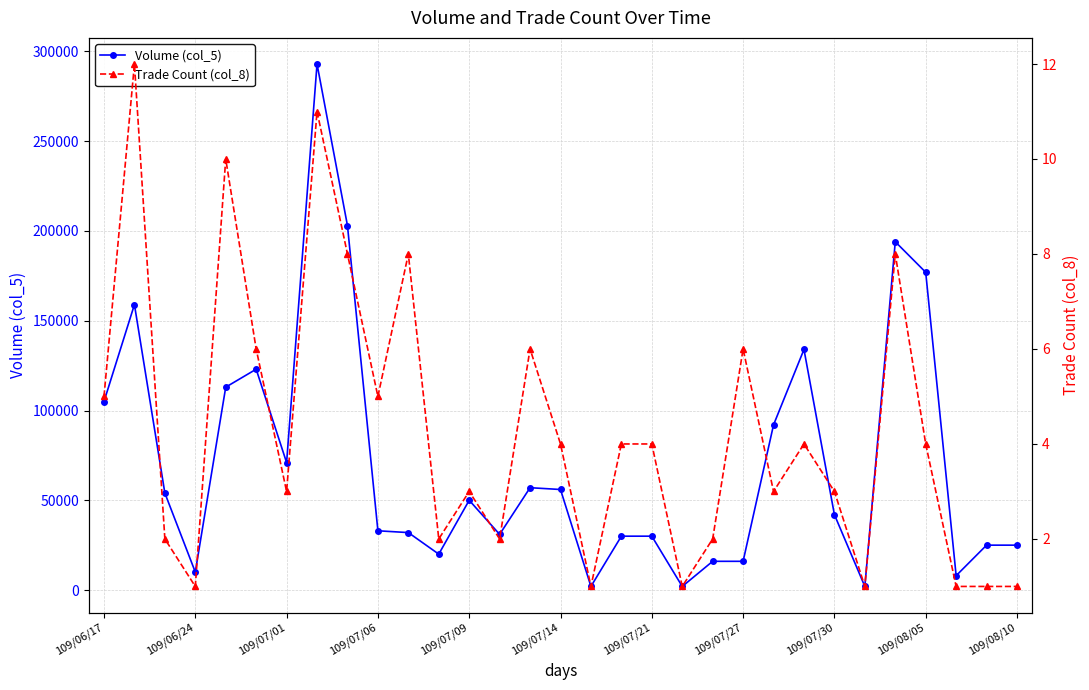

Where is the first local minimum for Volume (col_5)?

109/06/24